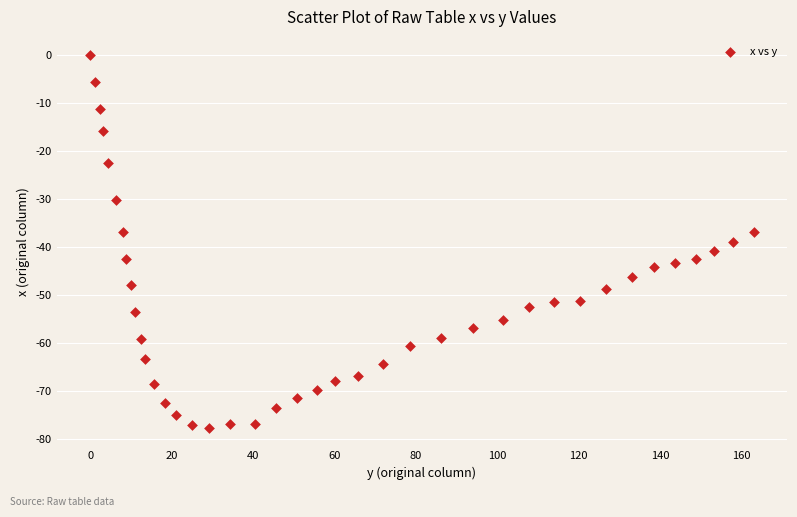

What is the range of X values (max minus min)?

163.0